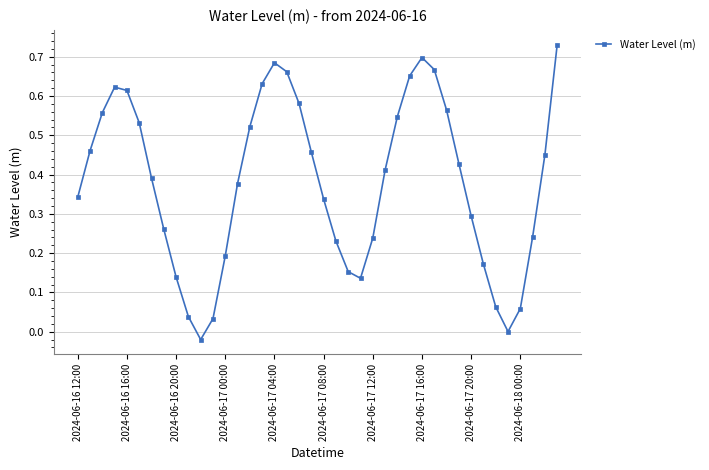

How many points are higher than both their immediate neighbors (excluding endpoints)?

3